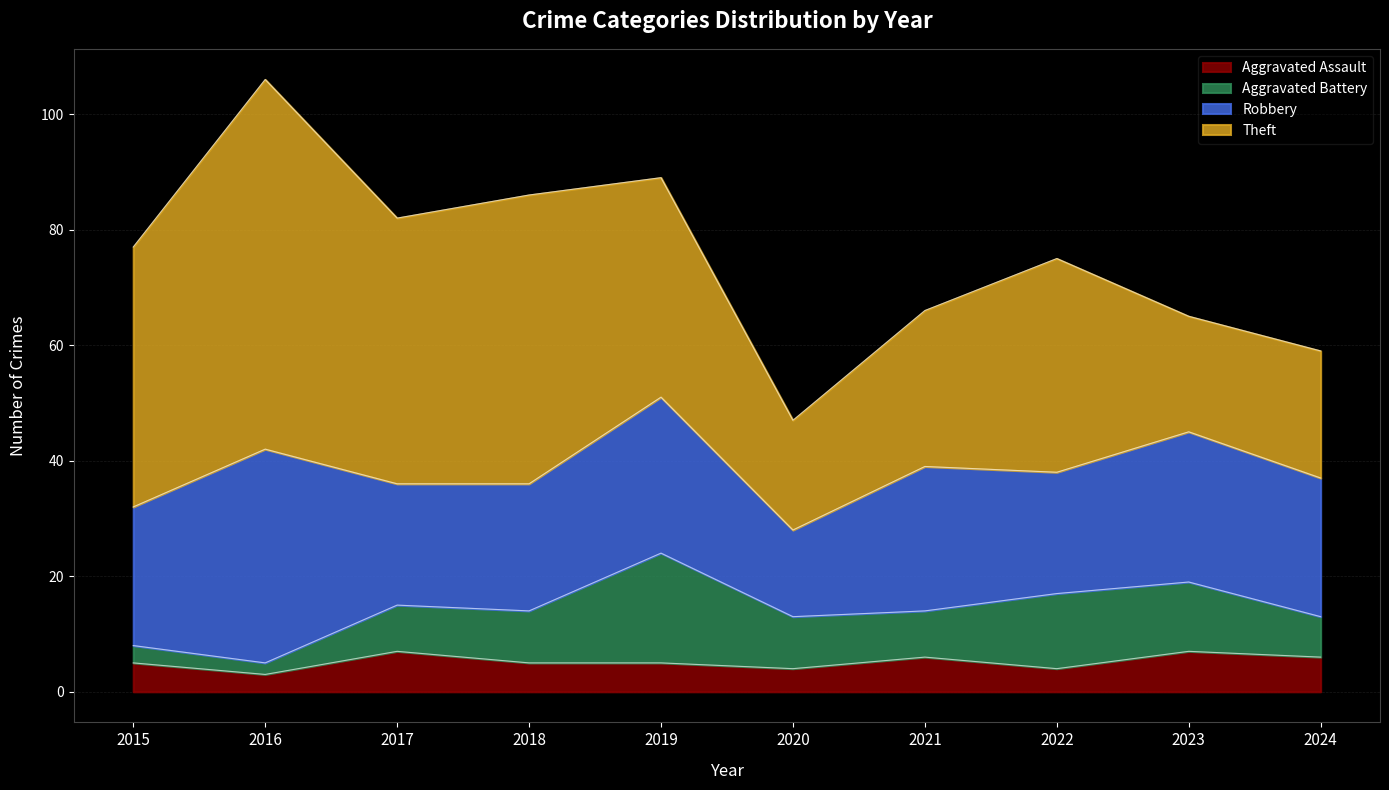

Where is the first local minimum for Aggravated Battery?

2016